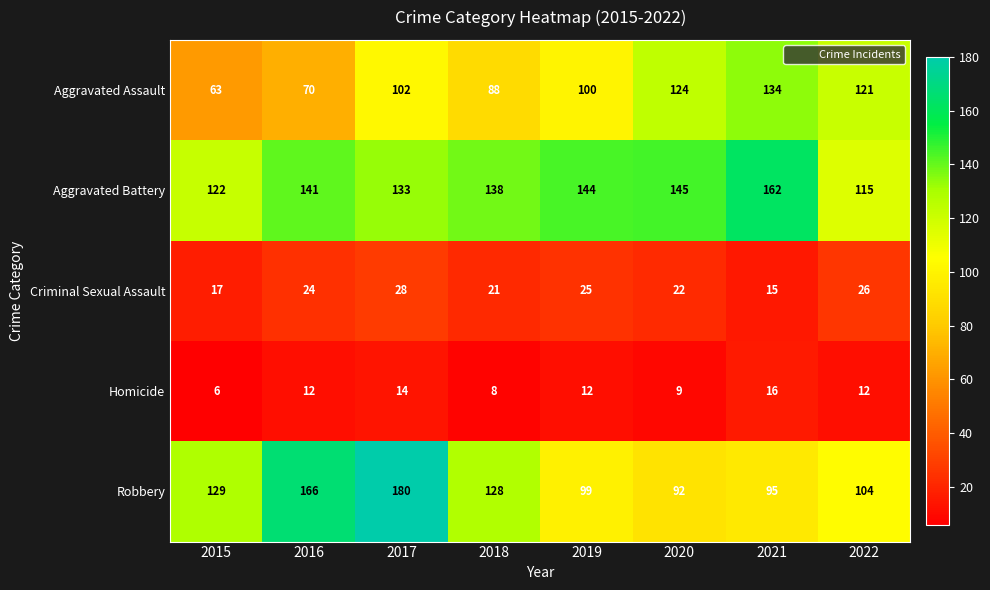

Count the number of data series in this chart.

5